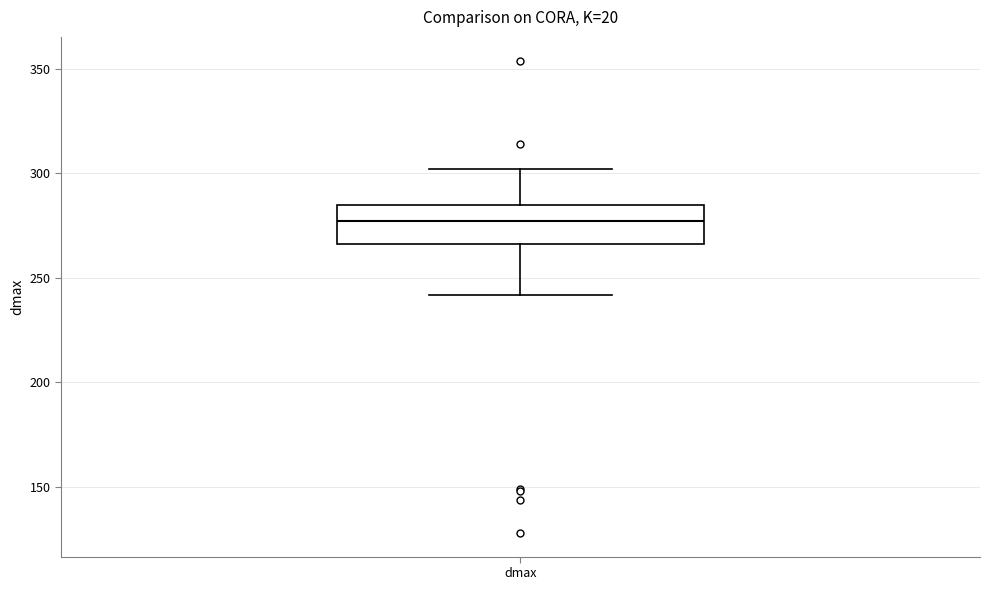

Transcribe this box plot: give where the median line is, the range the box spans, and where the two whiskers end, as read against the y-axis. The values are not printed on the chart, so give them approximately, as read against the axis.

median 275, box 265 to 285, whiskers 240 to 300